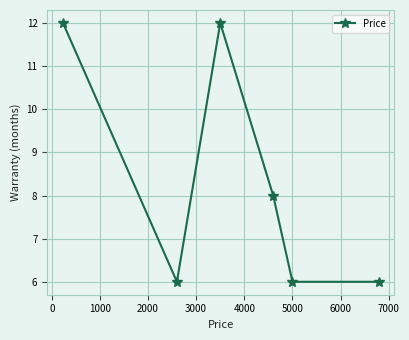

What is the minimum value shown in the chart?

6